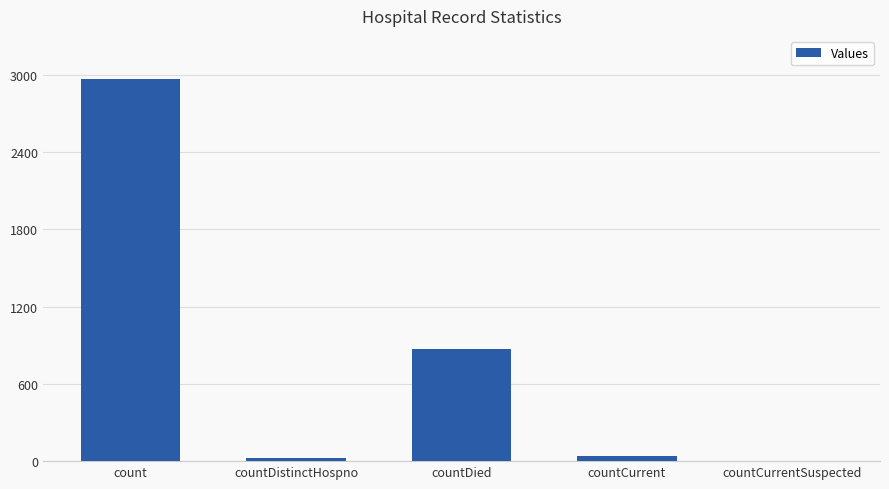

What is the average value?

781